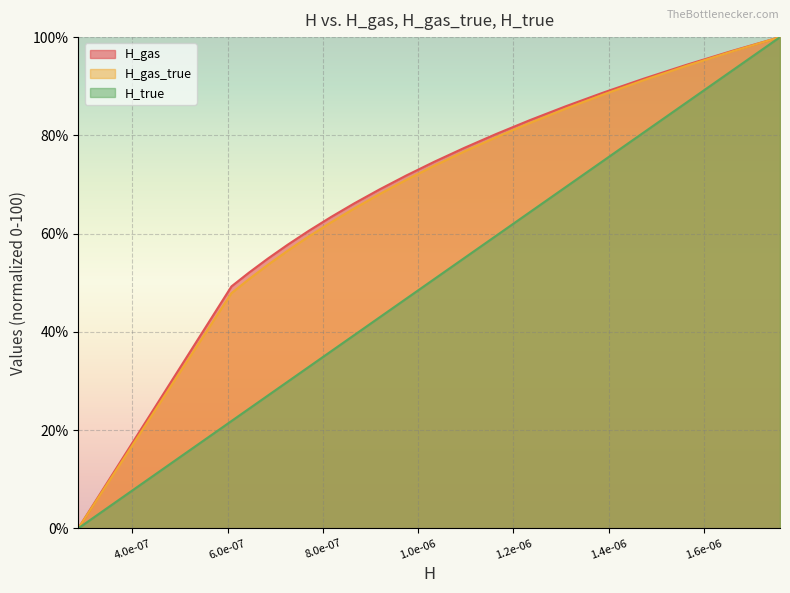

What is the maximum value shown in the chart?

100.0